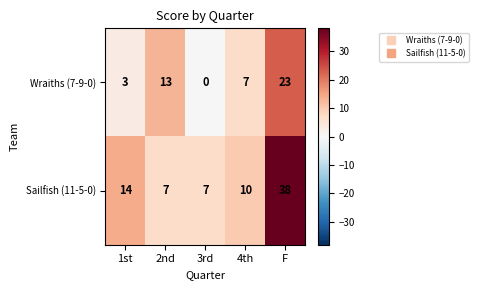

Rank the series at 4th from highest to lowest value.

Sailfish (11-5-0), Wraiths (7-9-0)